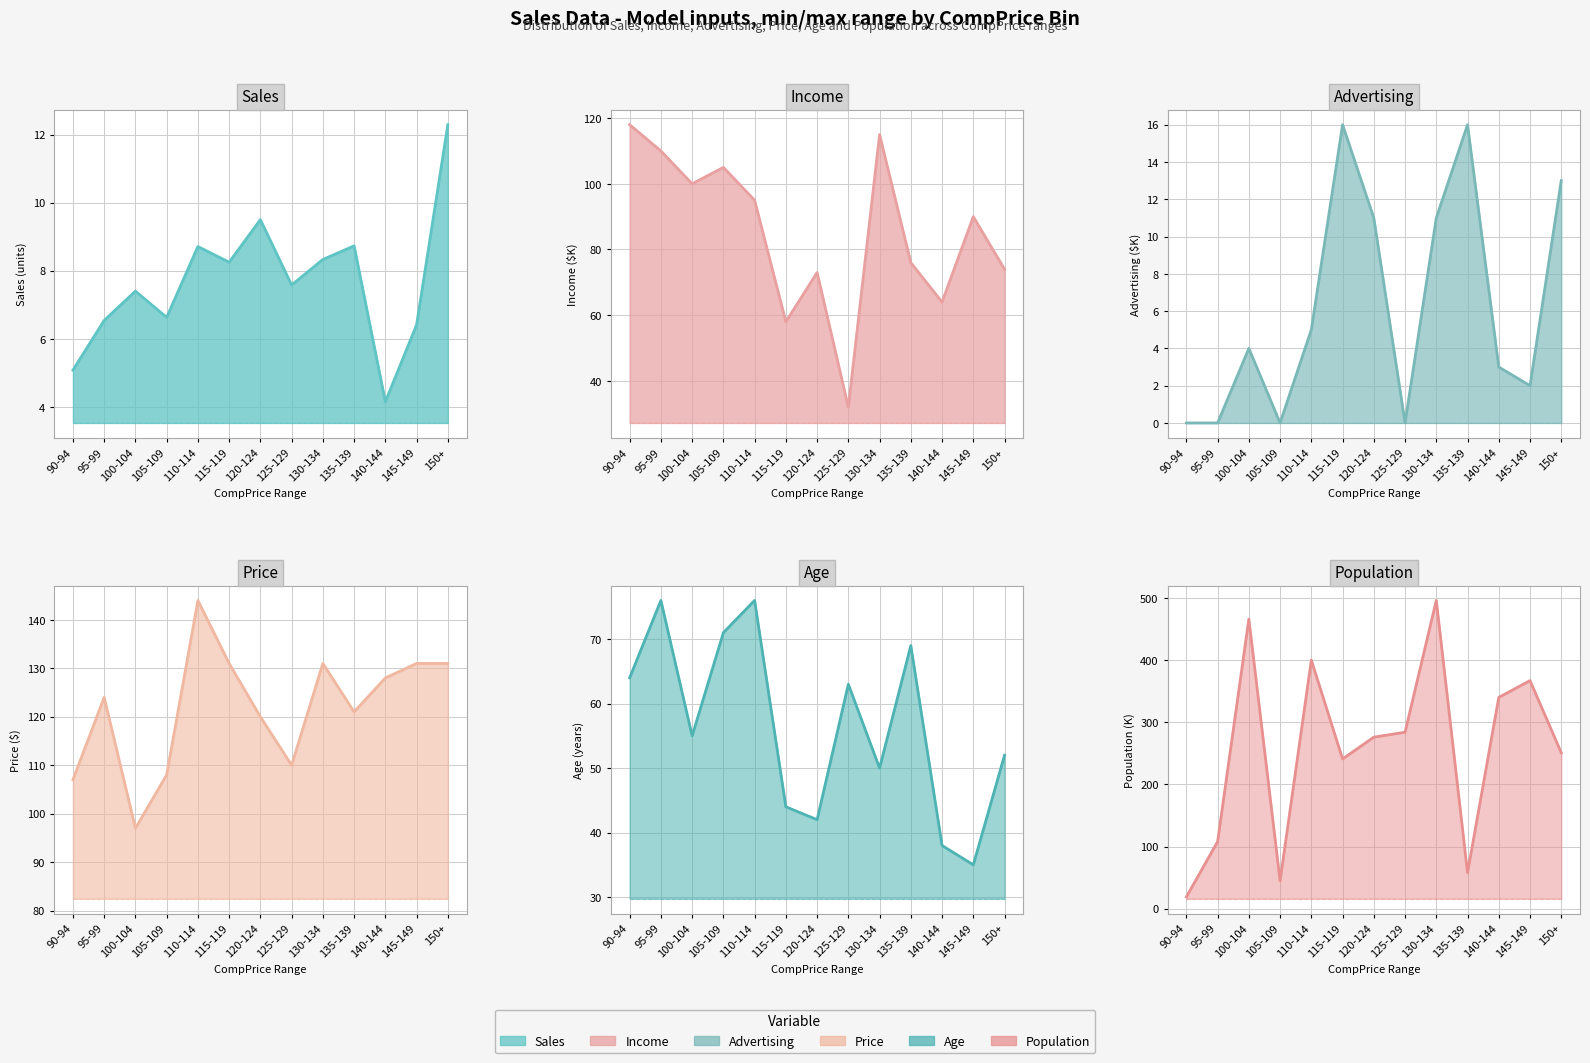

At which category is the sum across all series the highest?

130-134